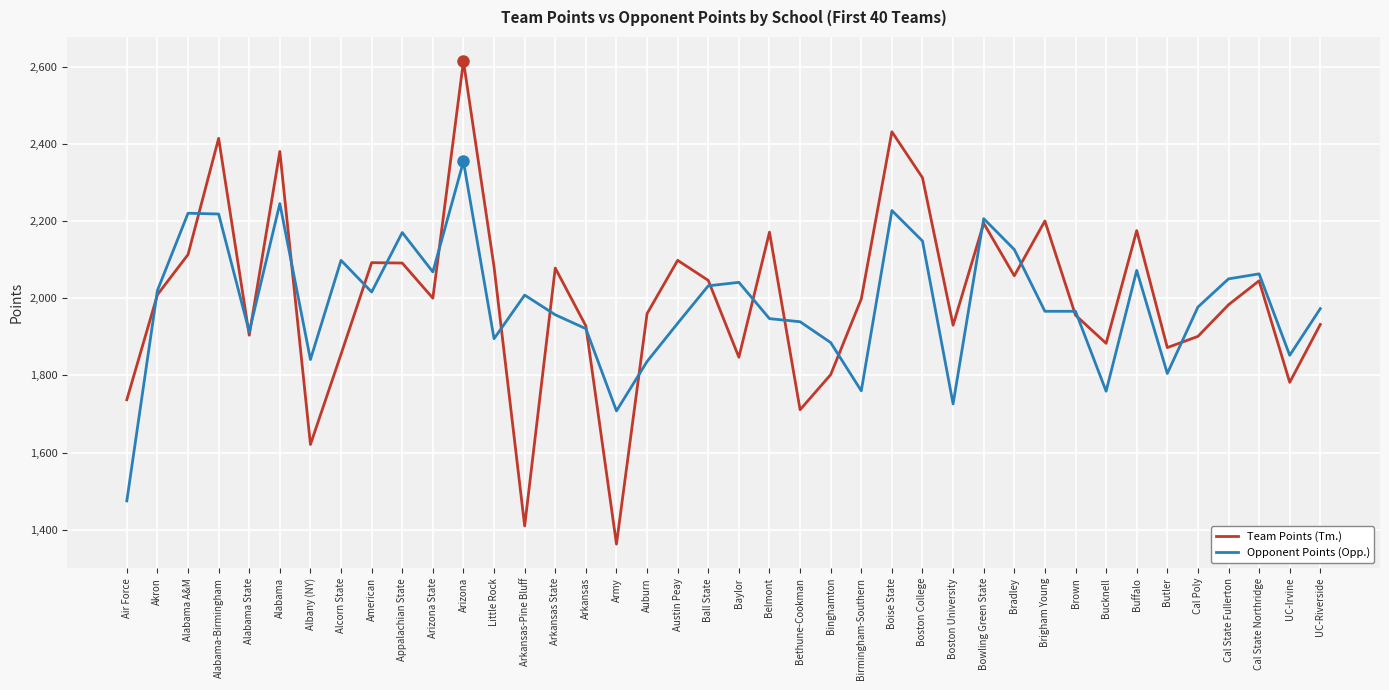

Where is the first local maximum for Team Points (Tm.)?

Alabama-Birmingham